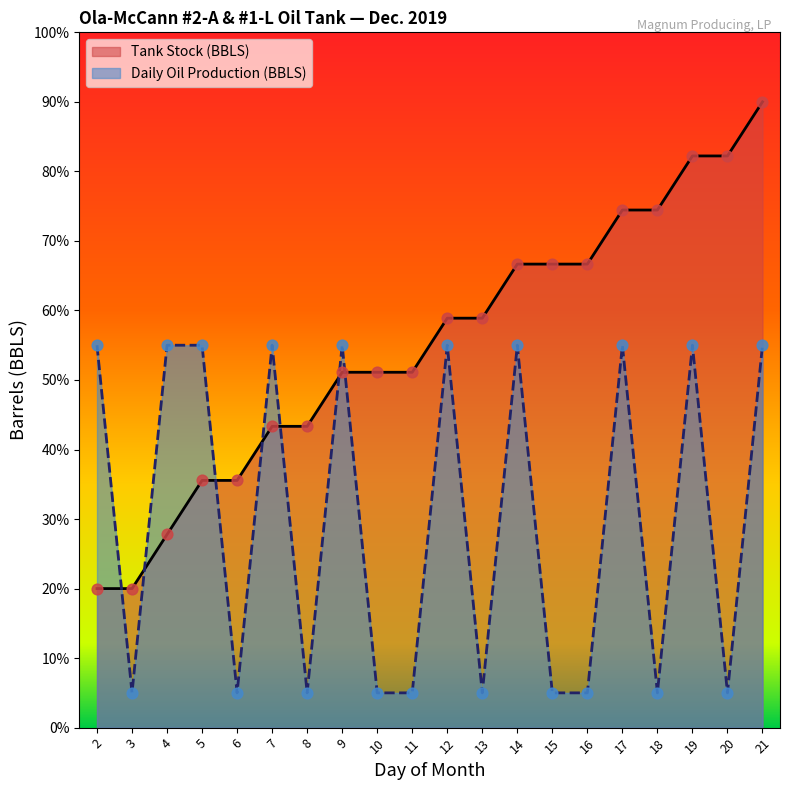

At which category is the sum across all series the highest?

21